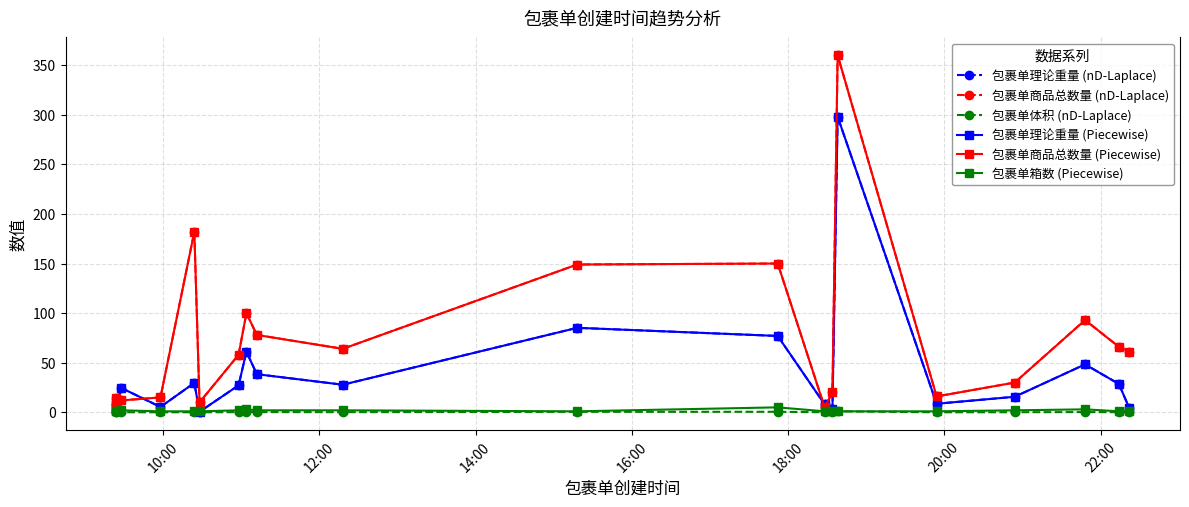

What are all the series names shown in the legend?

包裹单理论重量 (nD-Laplace), 包裹单商品总数量 (nD-Laplace), 包裹单体积 (nD-Laplace), 包裹单理论重量 (Piecewise), 包裹单商品总数量 (Piecewise), 包裹单箱数 (Piecewise)